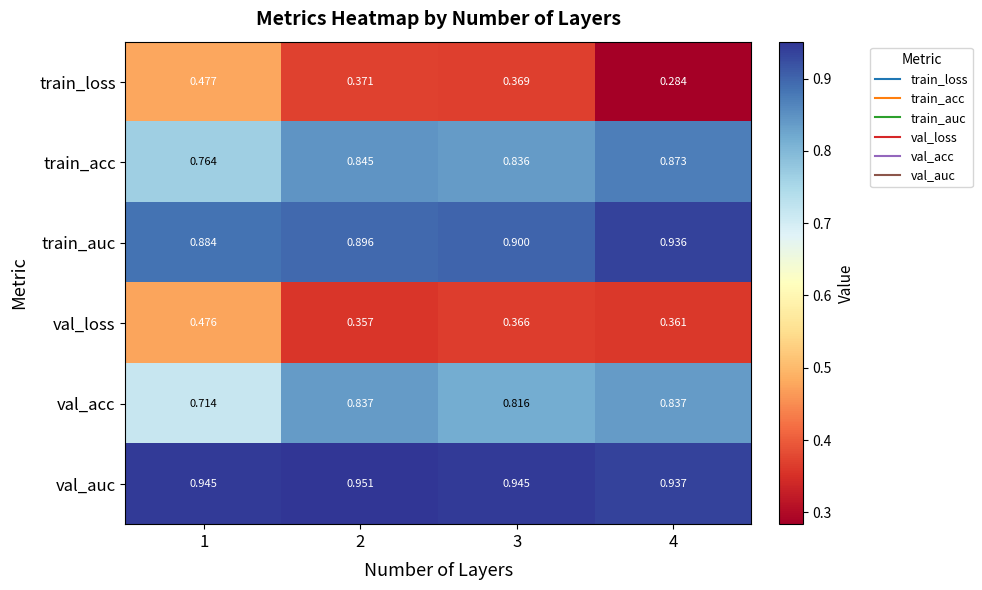

Count the number of data series in this chart.

6